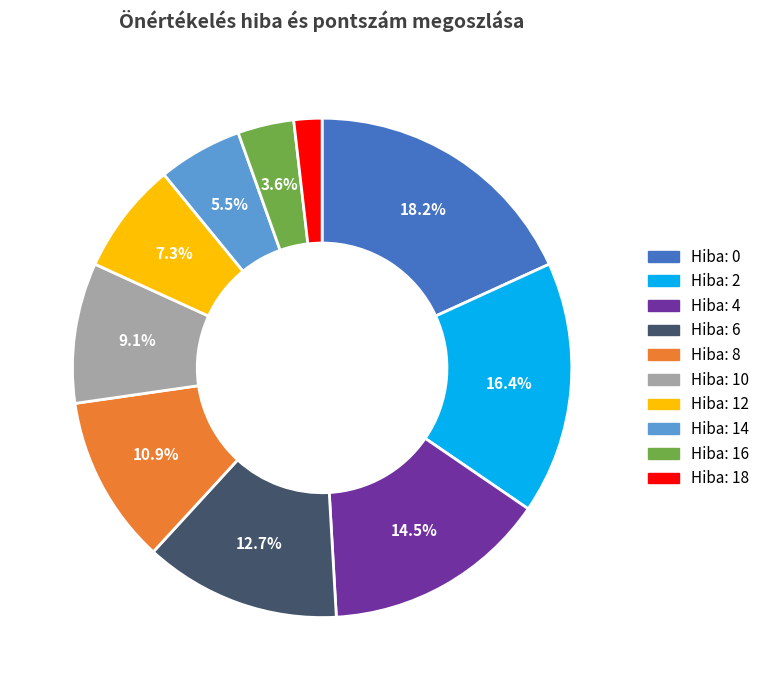

Is there any slice that represents more than half of the pie?

No